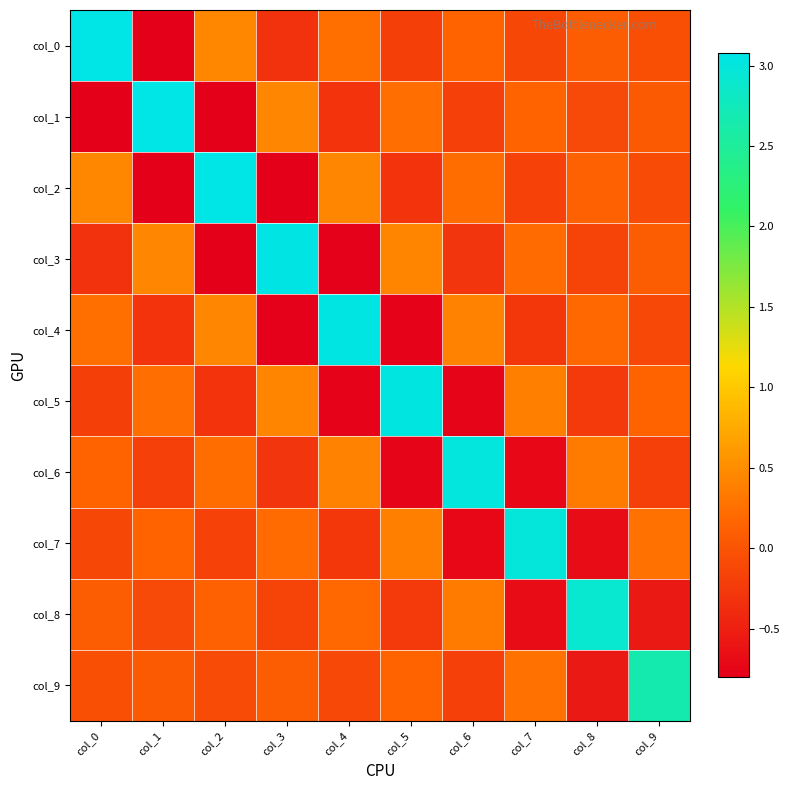

Between col_9 and col_0, which is larger?

col_0